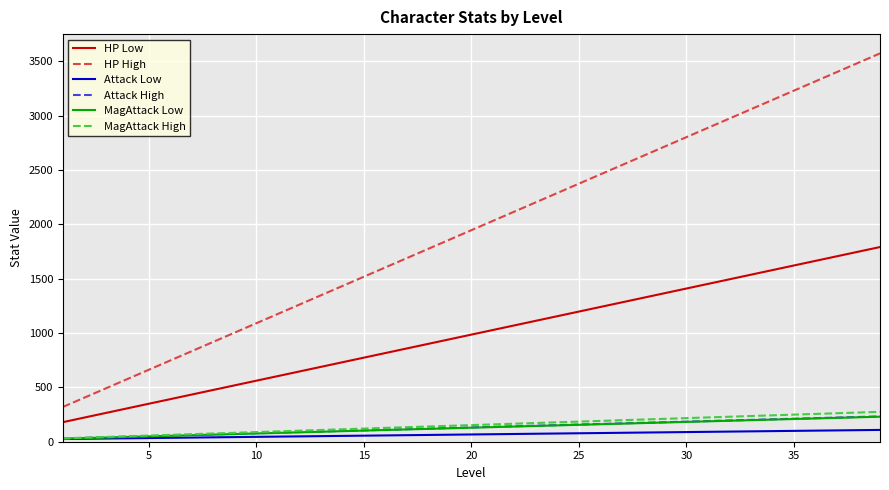

Which series has the largest total across all categories?

HP High